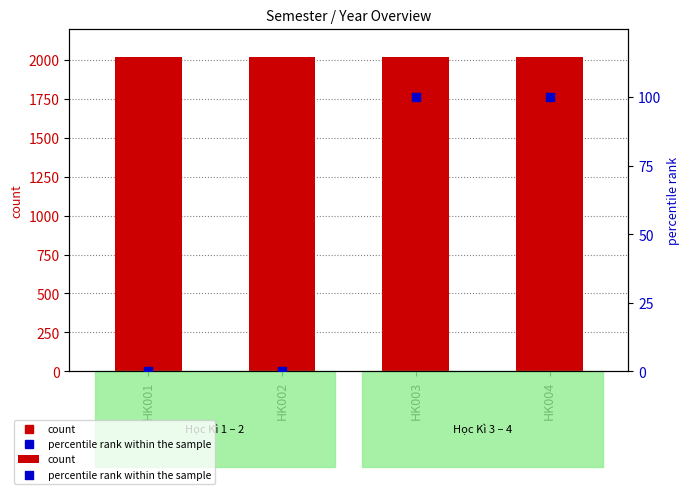

Which series has the largest Y range (max minus min)?

percentile rank within the sample